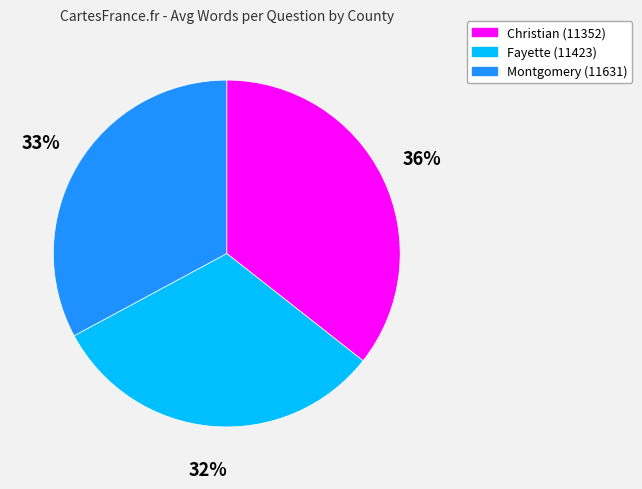

What percentage is the Montgomery (11631) slice, to the nearest percent?

33%